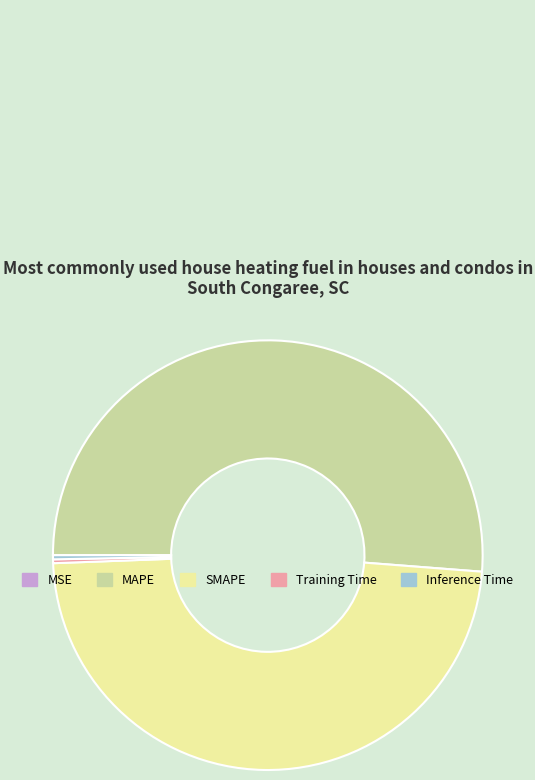

Between Inference Time and MAPE, which is larger?

MAPE